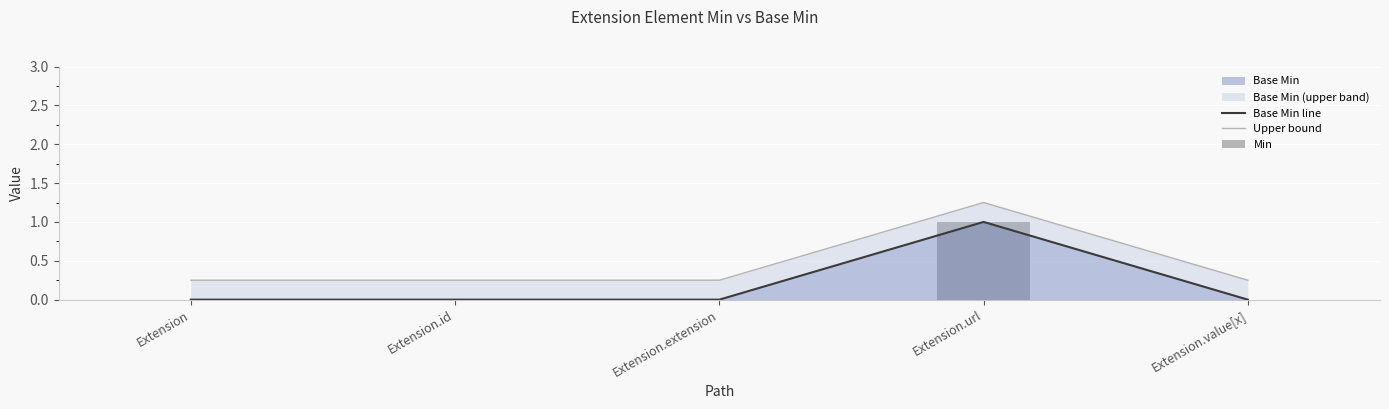

Which series changed the most between Extension and Extension.id?

Base Min line